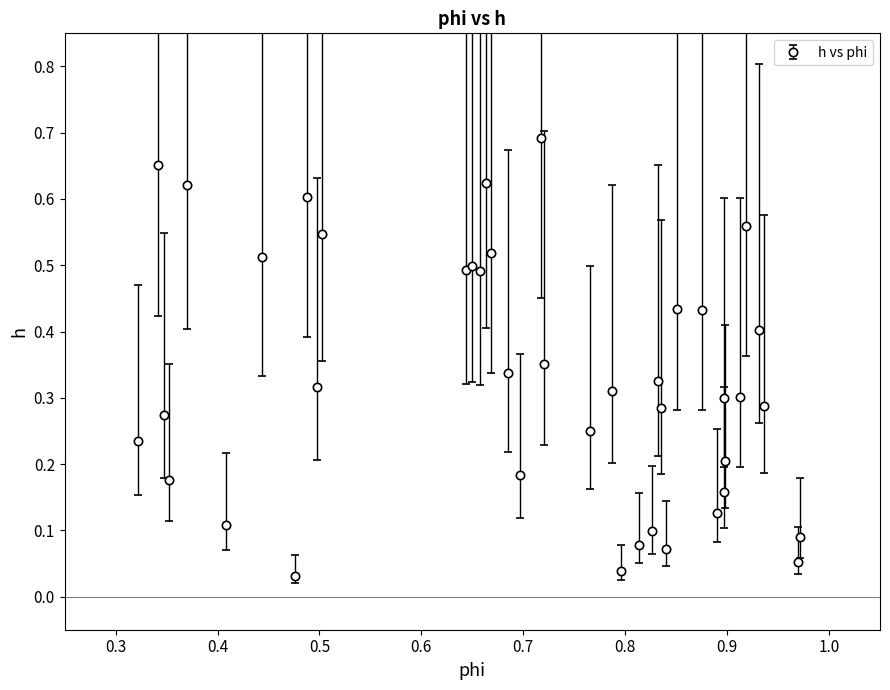

How many lines are shown in the chart?

1